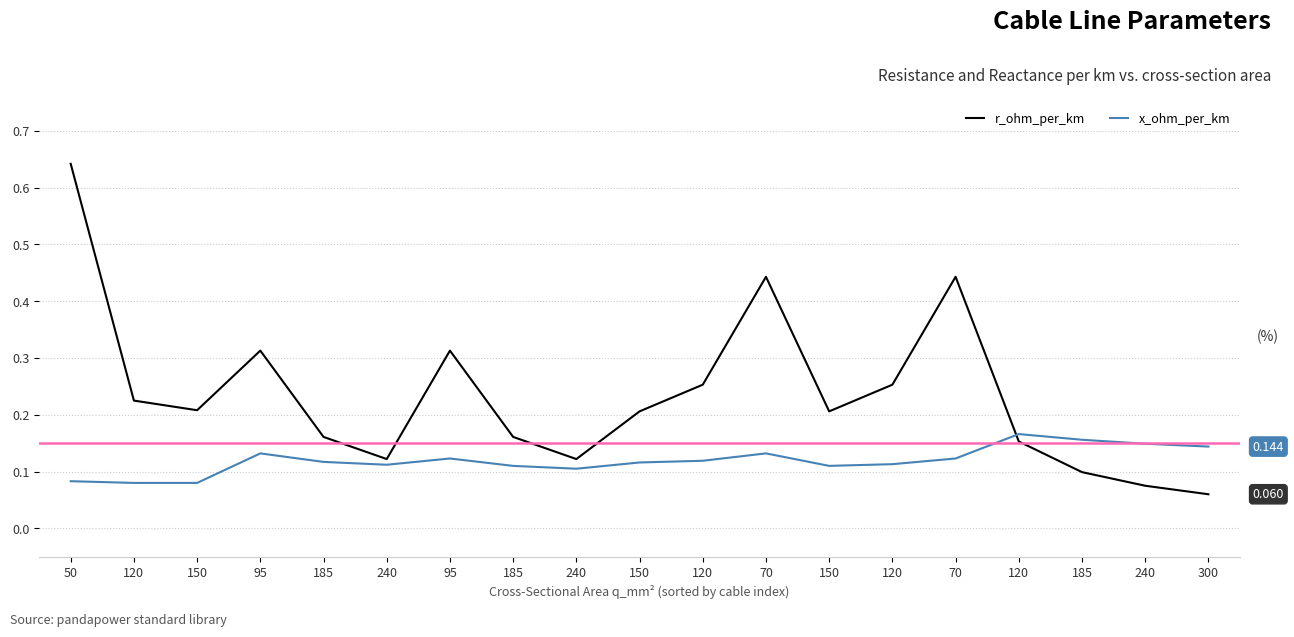

How many lines are shown in the chart?

2